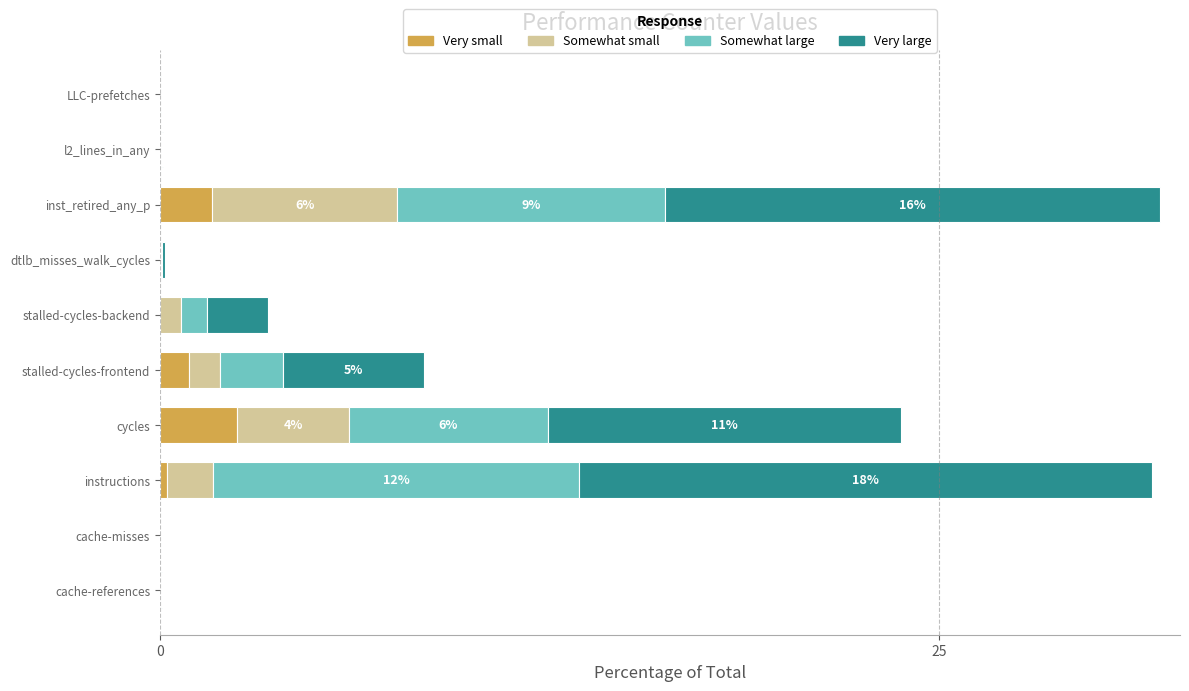

What is the highest value of the Very small series?

2.5